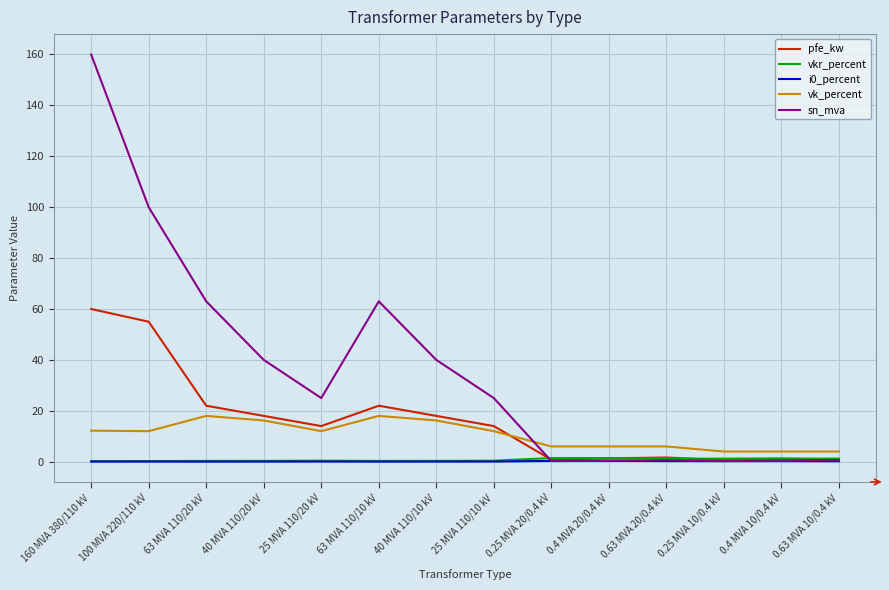

What is the sum of all vk_percent values?

146.6